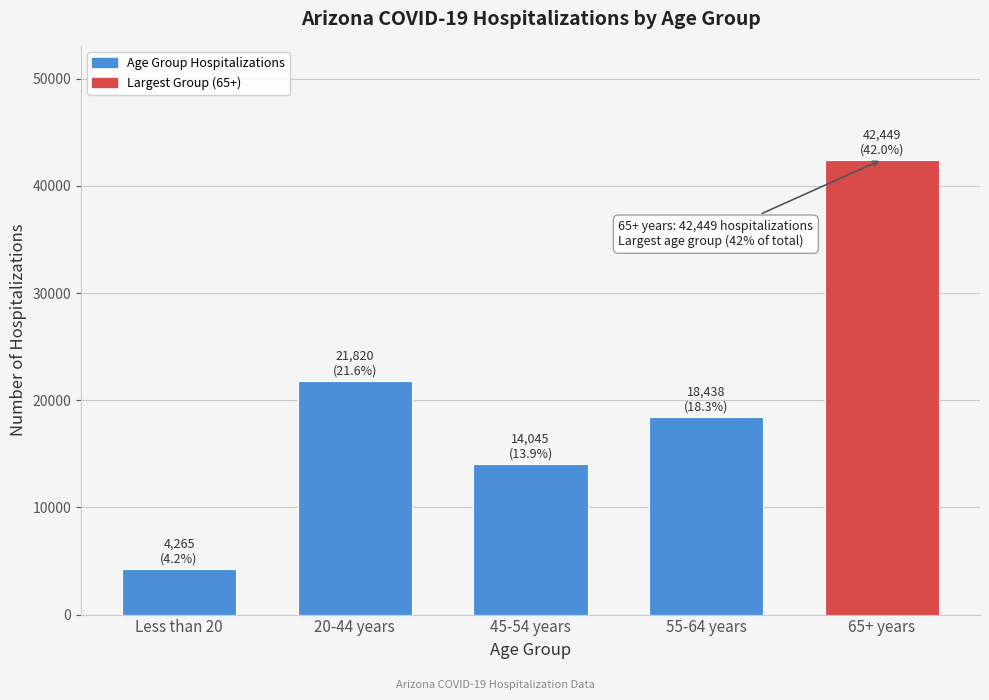

Reading left to right, extract all data points from this chart.

Less than 20=4265	20-44 years=21820	45-54 years=14045	55-64 years=18438	65+ years=42449